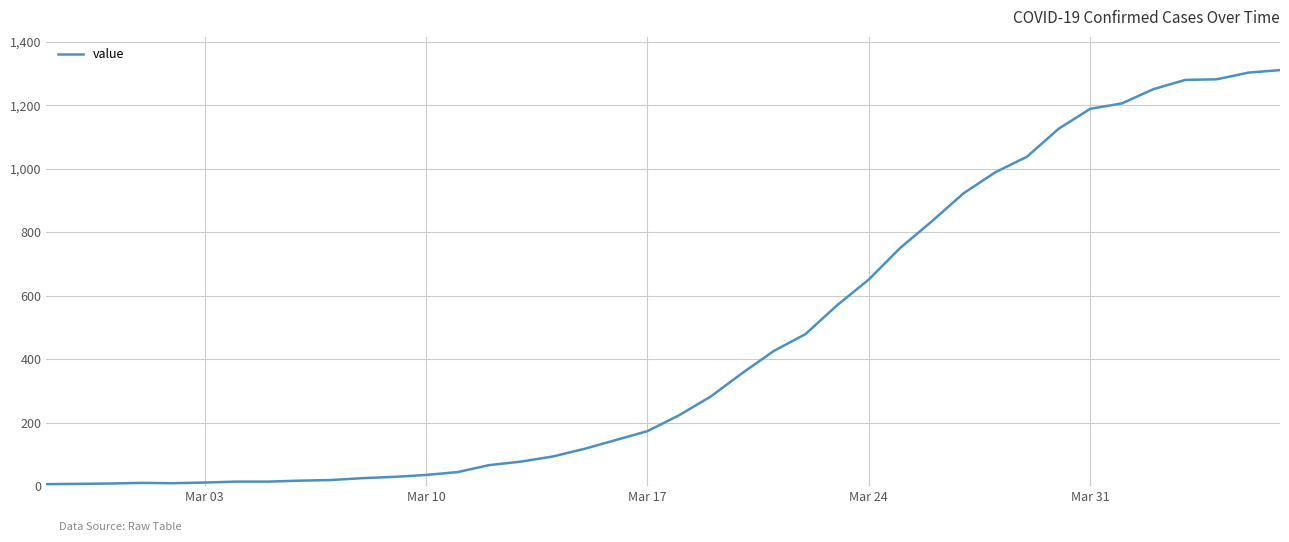

What is the maximum value shown in the chart?

1311